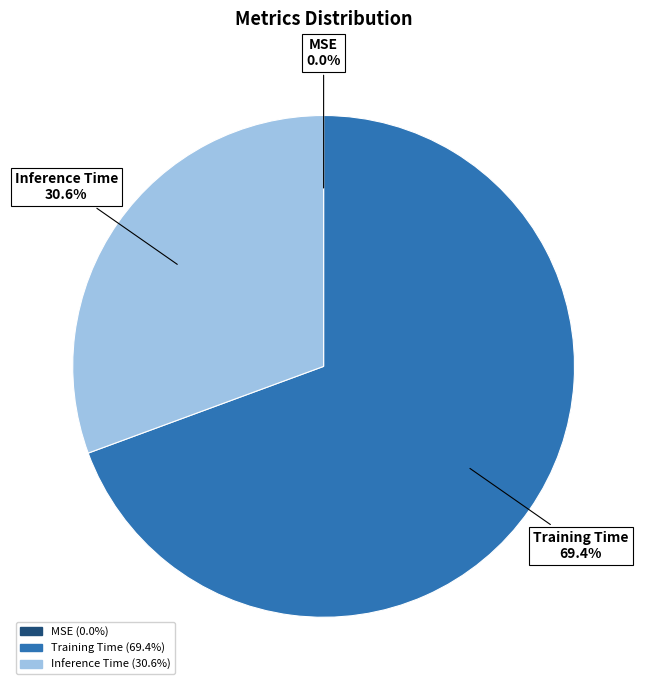

Between MSE and Inference Time, which is larger?

Inference Time